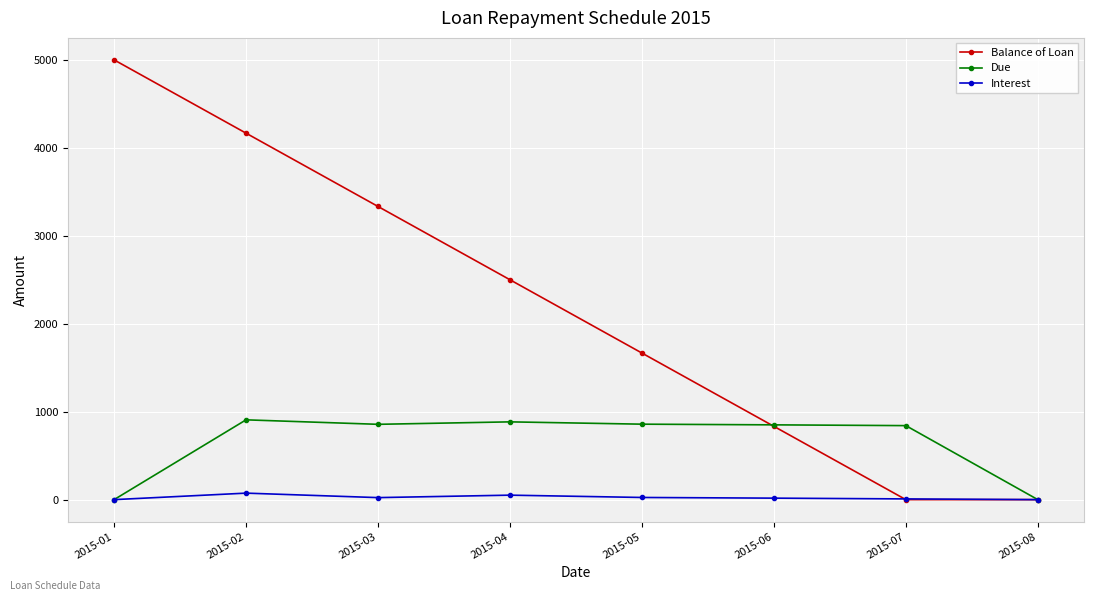

What is the average value of the Due series?

649.7